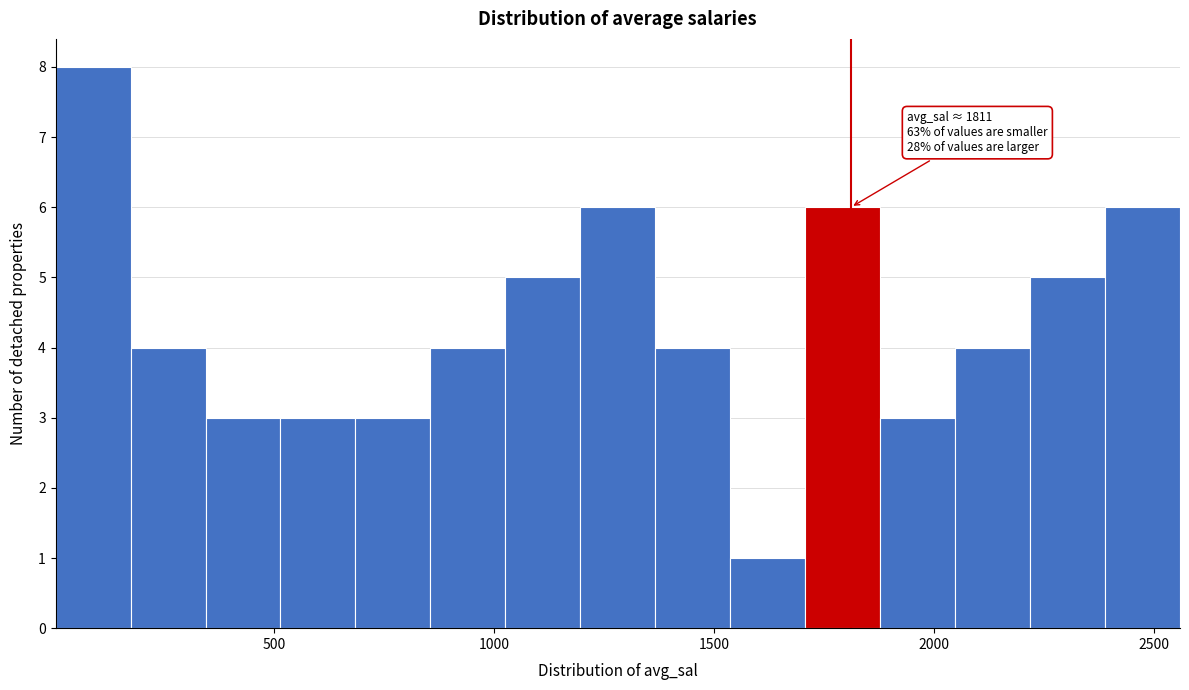

Around what value on the x-axis is the tallest bar? Give the approximate position of its centre, as read against the axis.

100